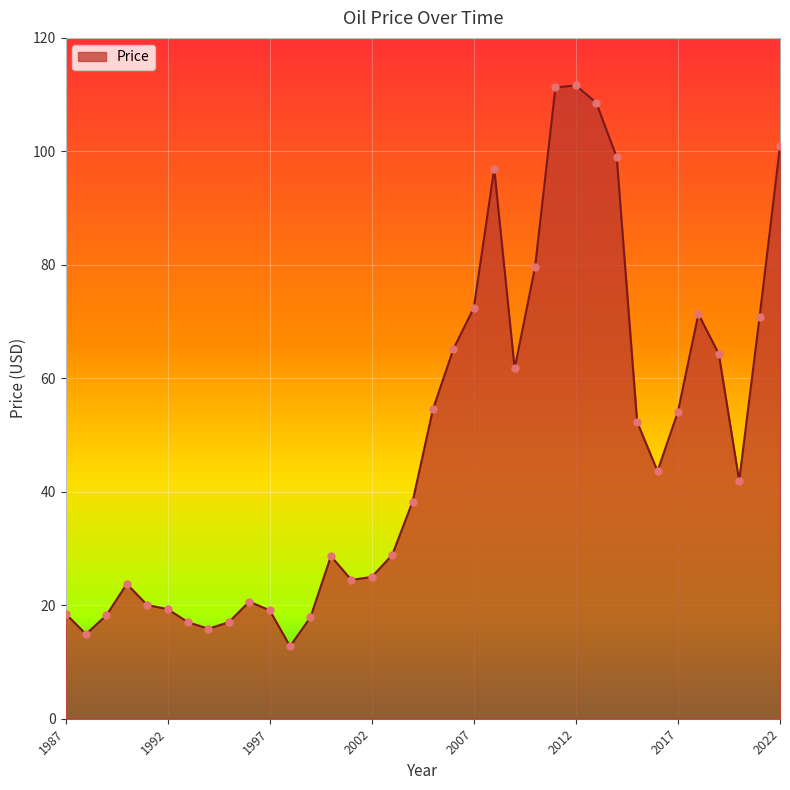

What is the minimum value shown in the chart?

12.8